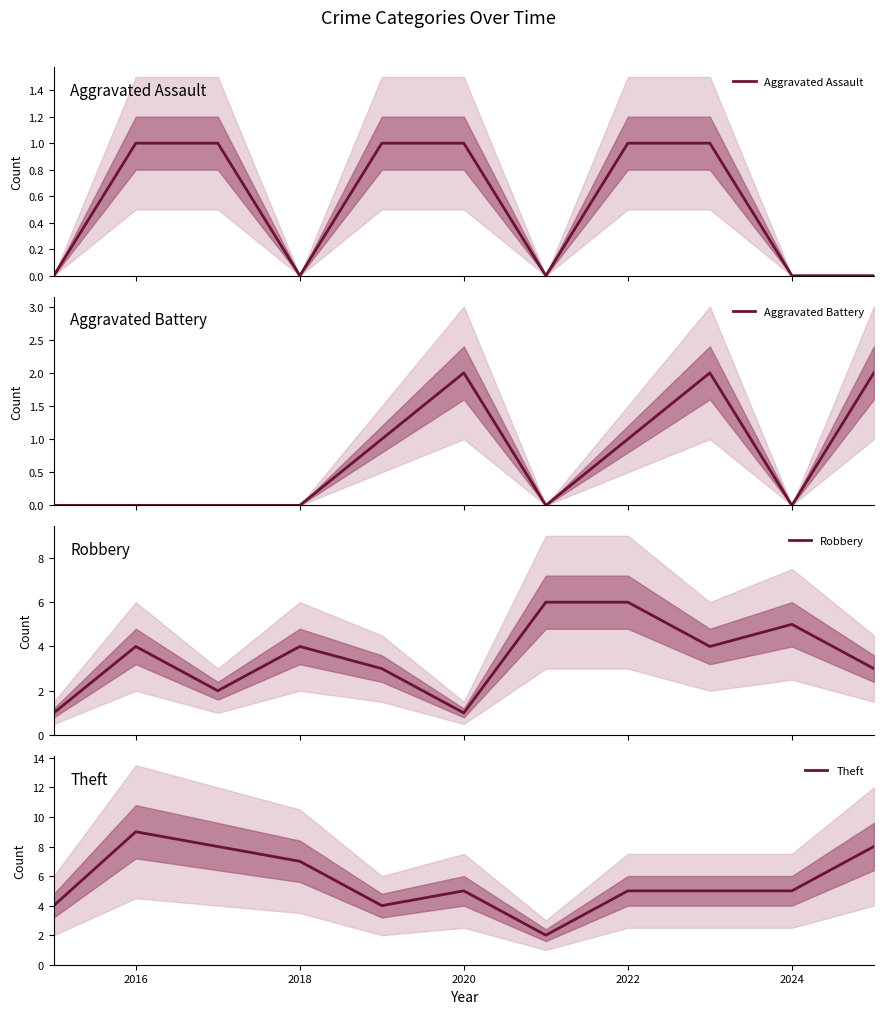

What is the maximum value for Robbery?

6